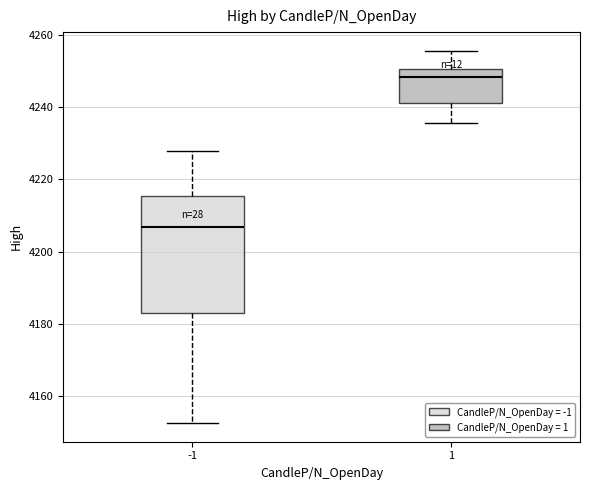

Which box's median line is the lowest?

-1